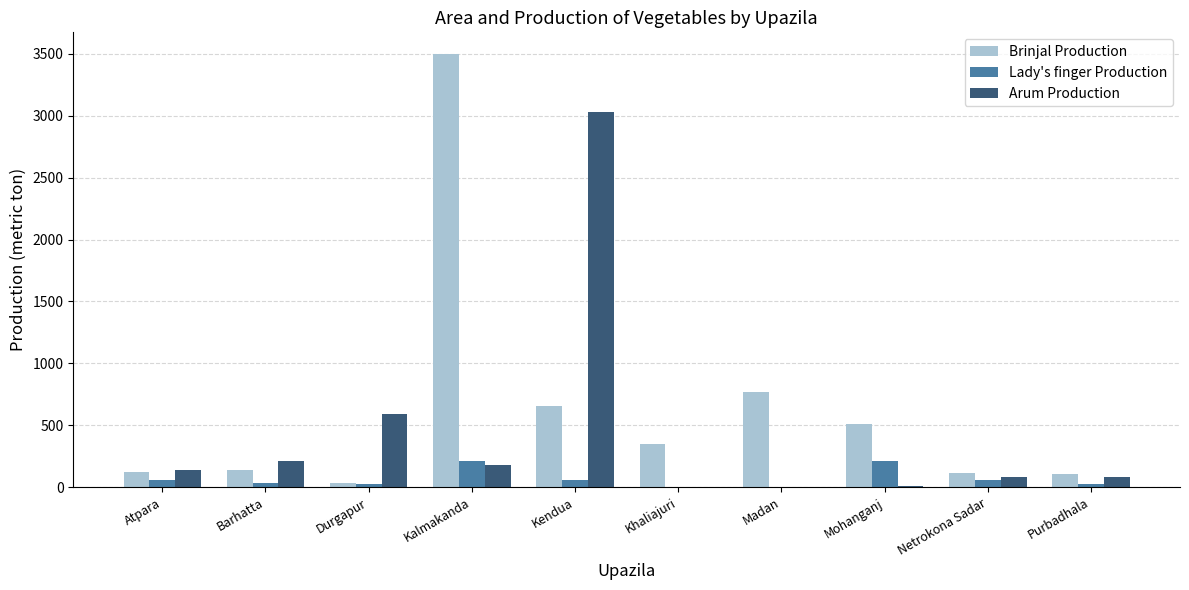

The Lady's finger Production series shows 27 at Durgapur. True or false?

True